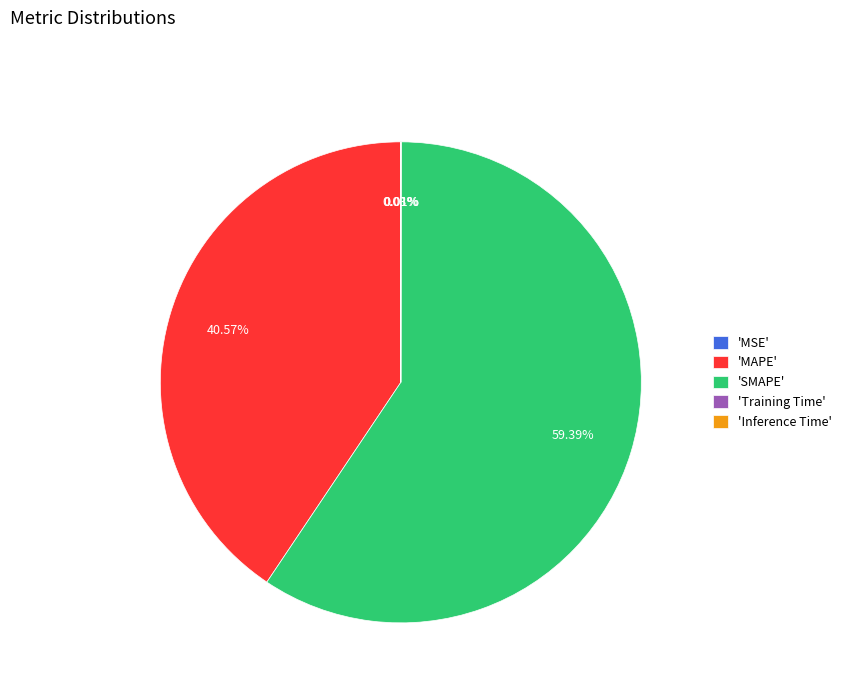

Does 'SMAPE' account for over 50% of the chart?

Yes